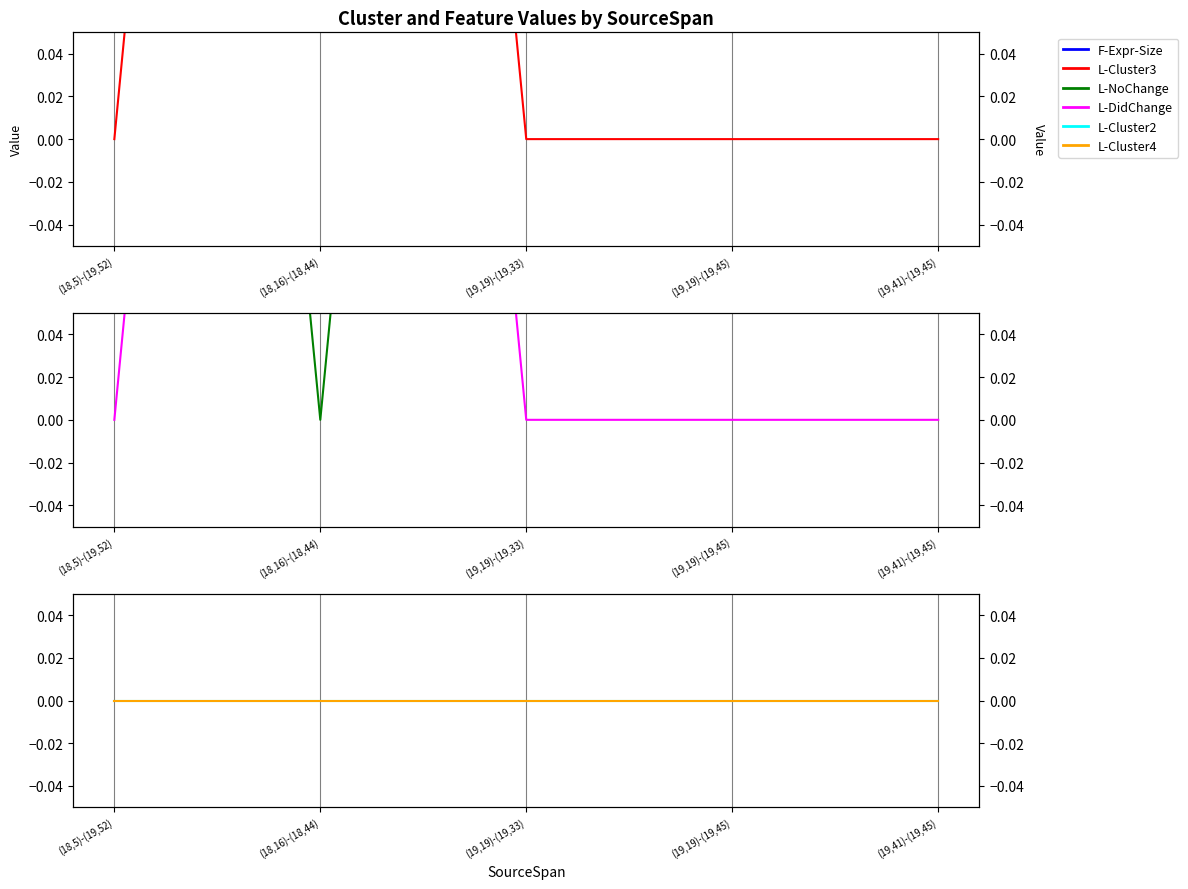

True or false: L-NoChange and L-Cluster3 intersect in this chart.

True